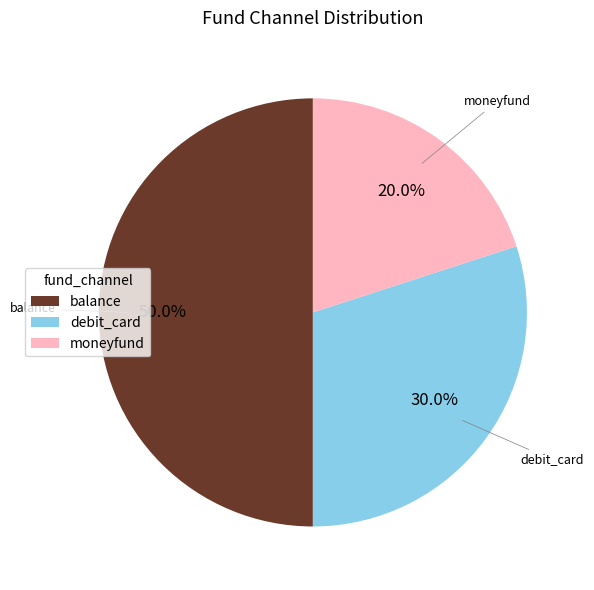

To the nearest percent, what portion does moneyfund represent?

20%